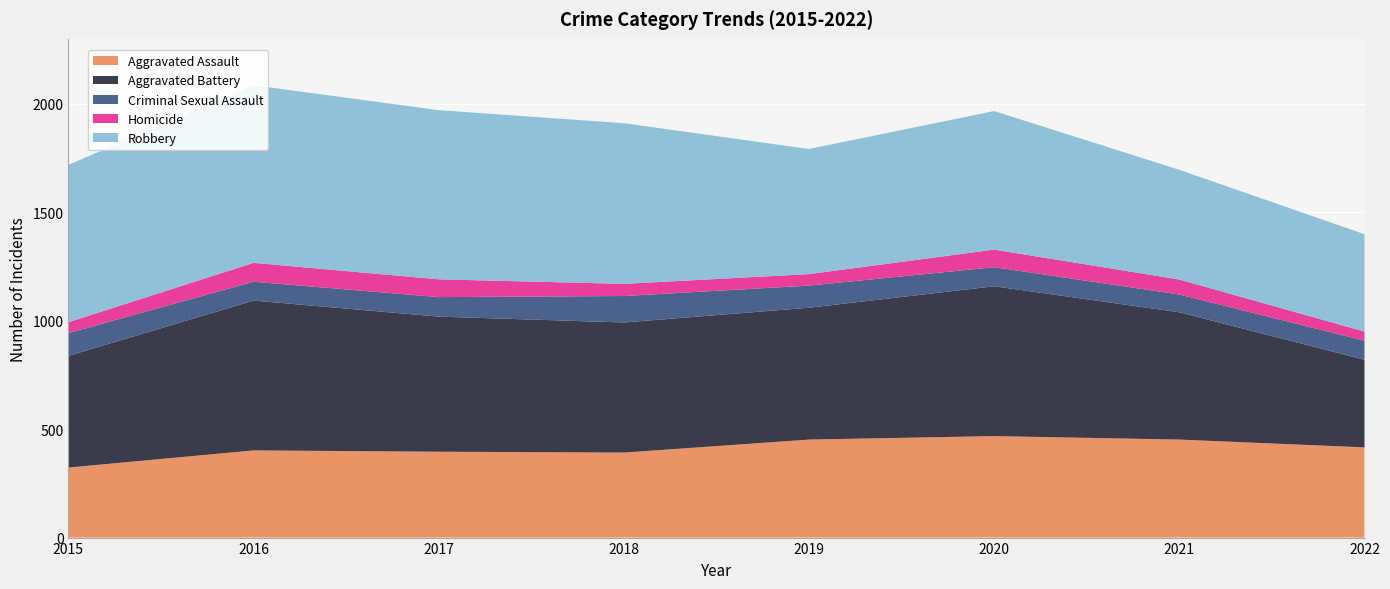

Reading left to right, what are all the values shown in this chart?

Aggravated Assault: 323	402	396	392	452	468	452	416
Aggravated Battery: 515	691	623	600	608	691	587	404
Criminal Sexual Assault: 105	87	90	122	102	88	82	88
Homicide: 50	87	82	56	53	81	69	42
Robbery: 726	819	780	741	577	639	506	449